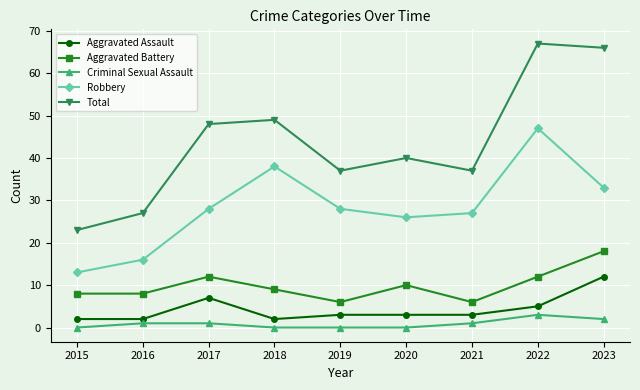

Reading right to left, list all the values displayed in this chart.

Aggravated Assault: 2023=12	2022=5	2021=3	2020=3	2019=3	2018=2	2017=7	2016=2	2015=2
Aggravated Battery: 2023=18	2022=12	2021=6	2020=10	2019=6	2018=9	2017=12	2016=8	2015=8
Criminal Sexual Assault: 2023=2	2022=3	2021=1	2020=0	2019=0	2018=0	2017=1	2016=1	2015=0
Robbery: 2023=33	2022=47	2021=27	2020=26	2019=28	2018=38	2017=28	2016=16	2015=13
Total: 2023=66	2022=67	2021=37	2020=40	2019=37	2018=49	2017=48	2016=27	2015=23